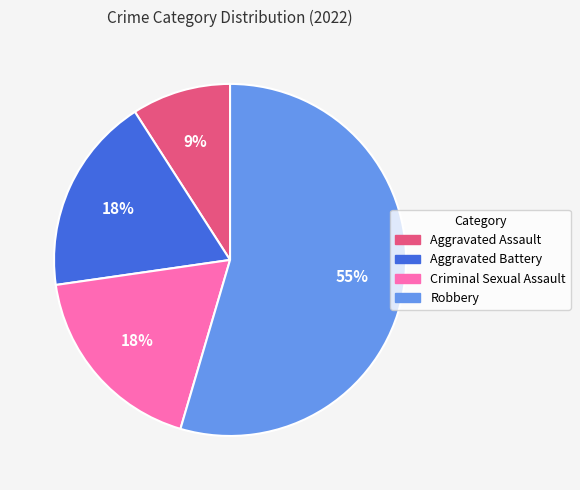

Which slice is the smallest?

Aggravated Assault